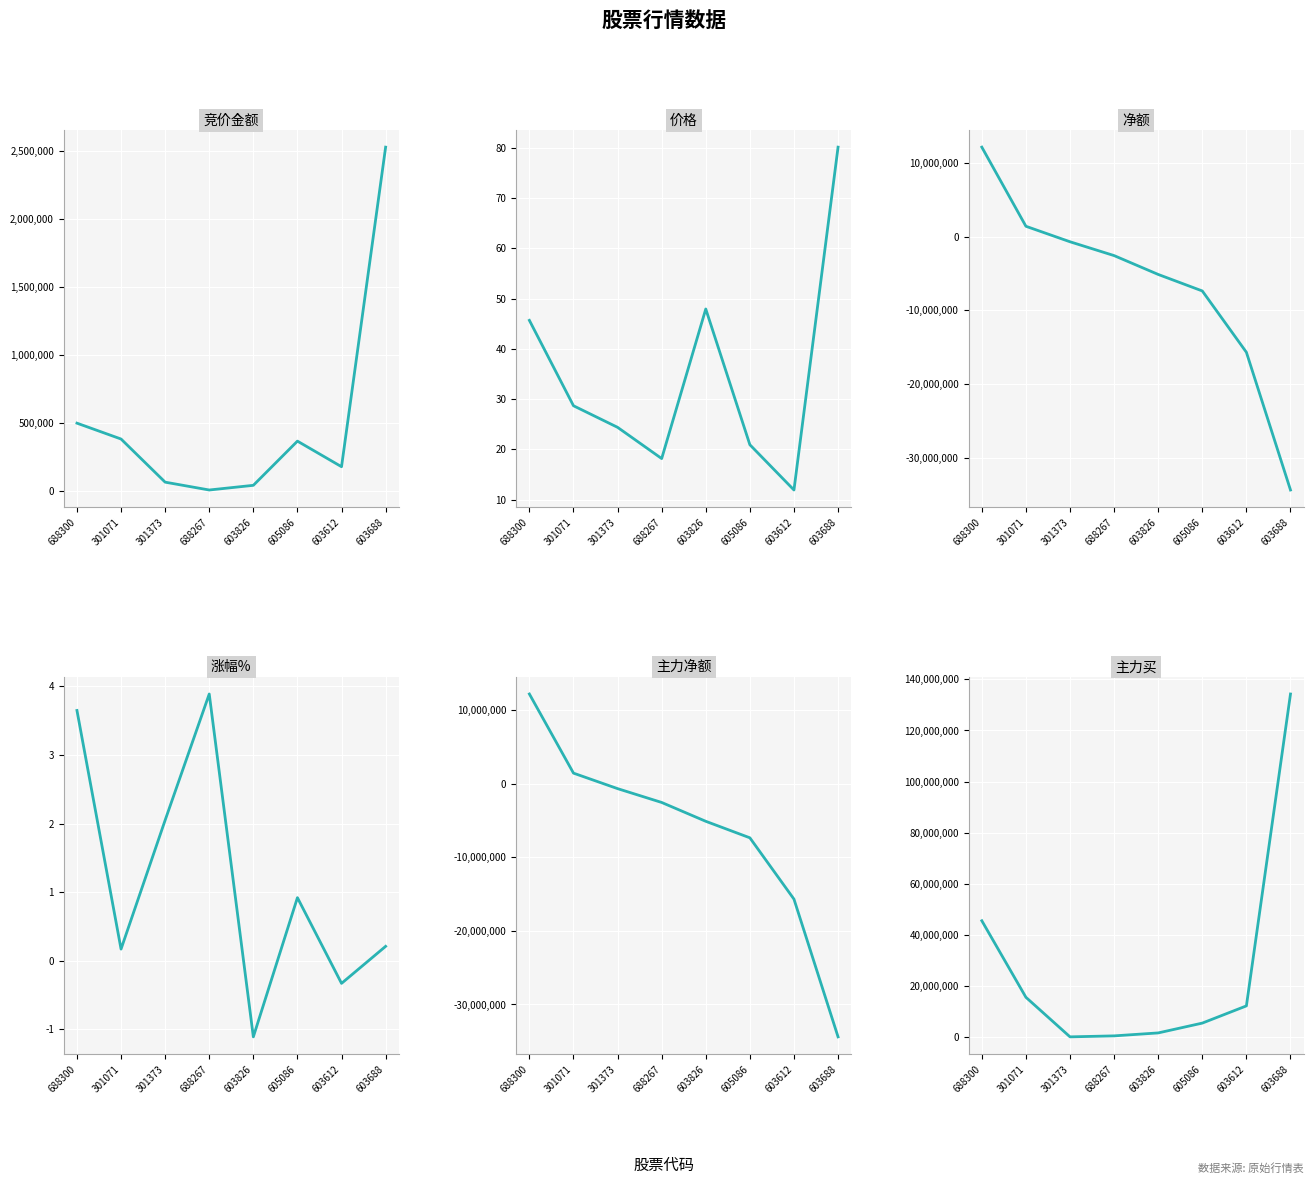

True or false: 净额 and 主力净额 intersect in this chart.

False